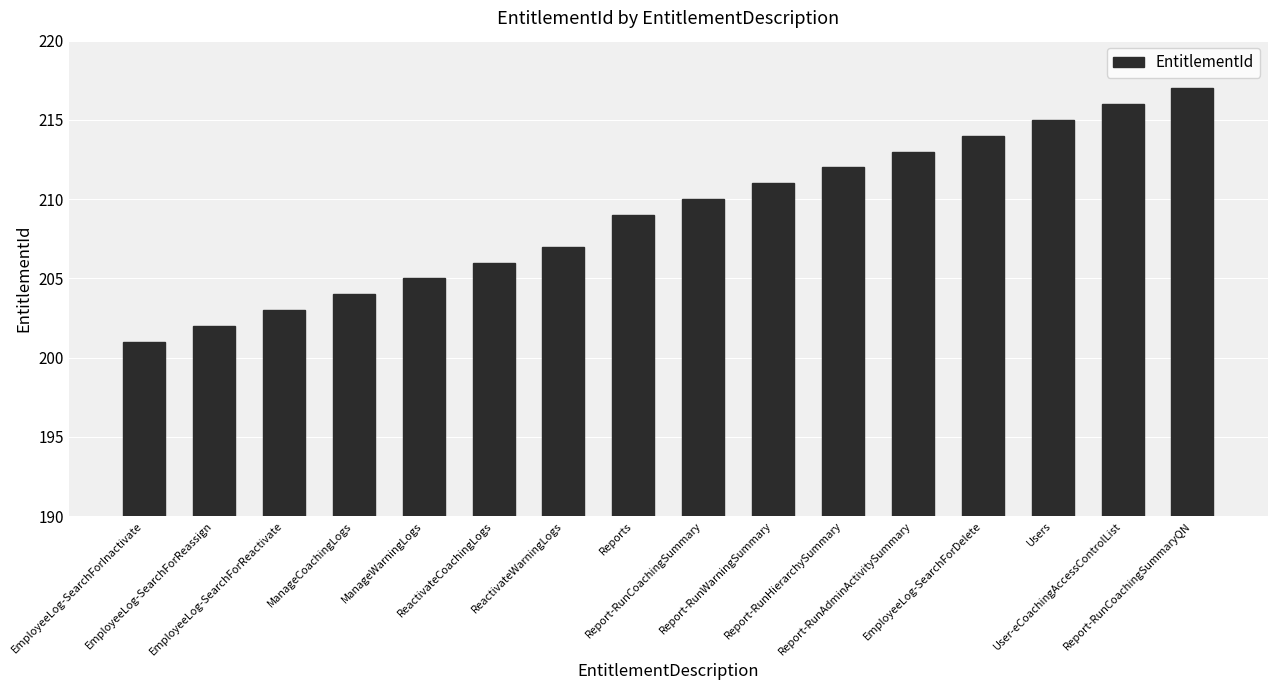

What is the ratio of the value at Reports to the value at EmployeeLog-SearchForInactivate?

1.0